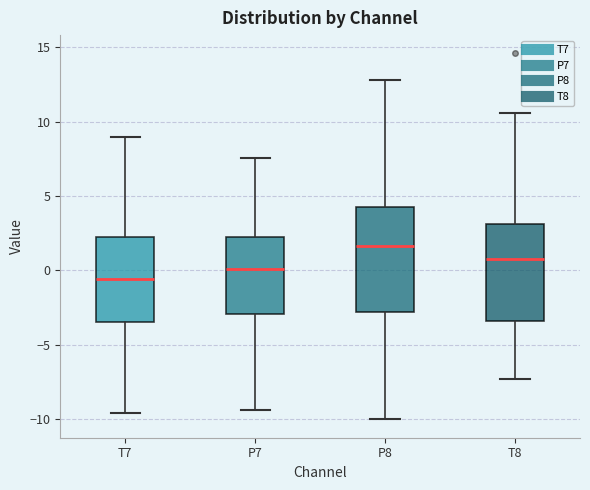

Which box is the tallest, from its lower edge to its upper edge?

P8